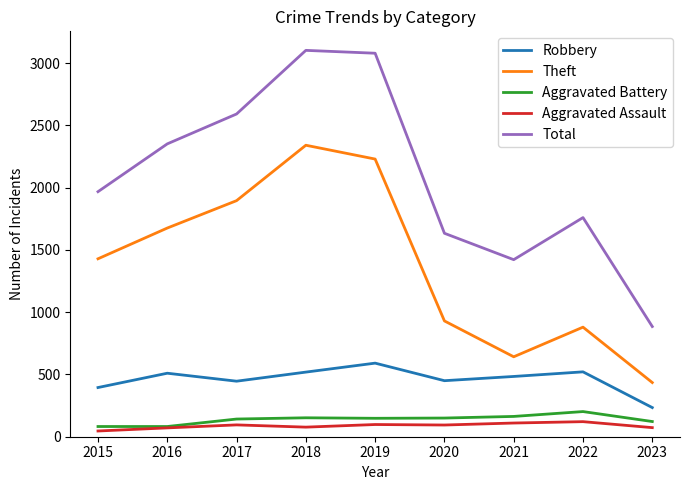

True or false: Robbery has a value of 938 at 2019.

False